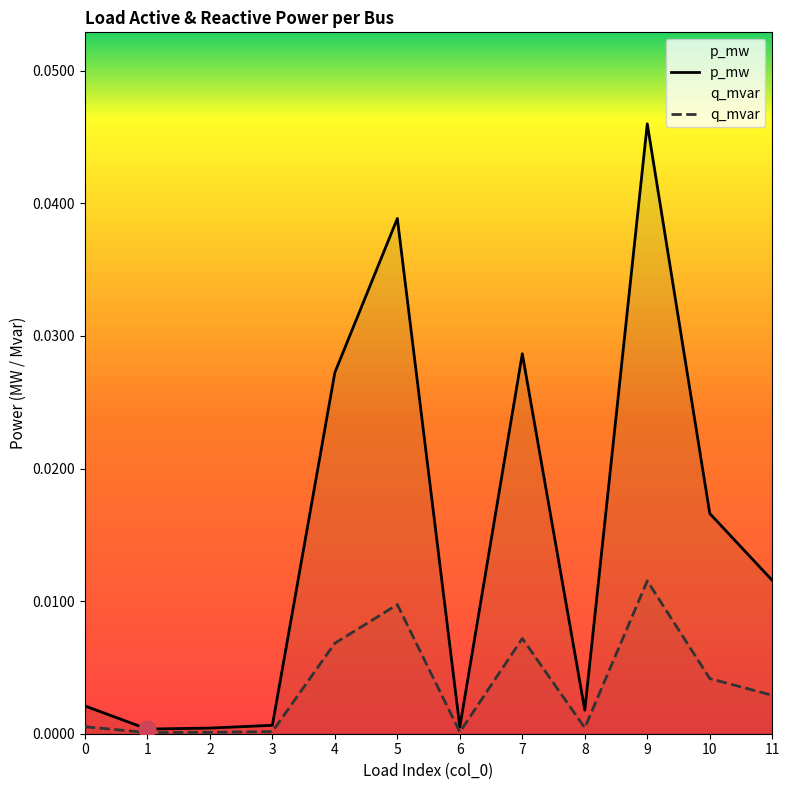

Is the value of p_mw at 8 greater than the value of q_mvar at 9?

No